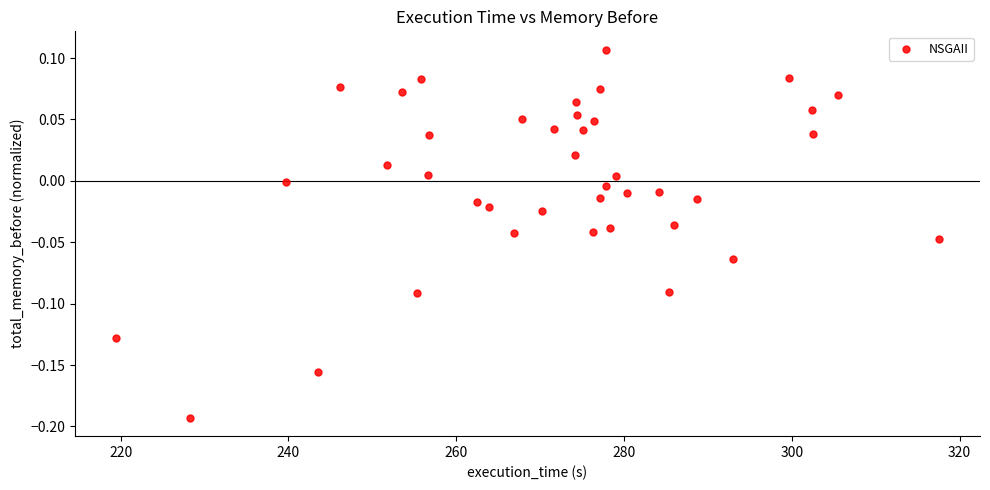

What is the range of X values (max minus min)?

98.1